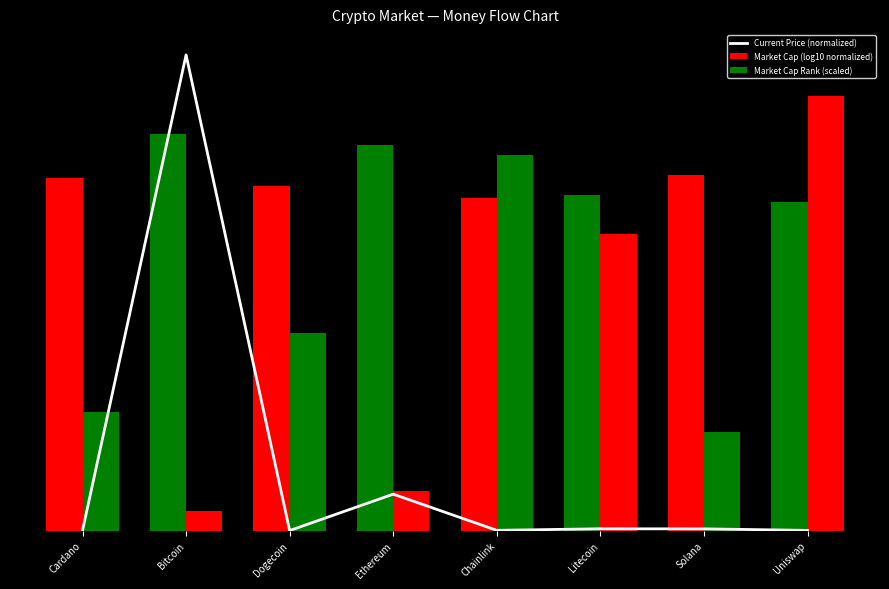

What position from the left is Bitcoin?

2